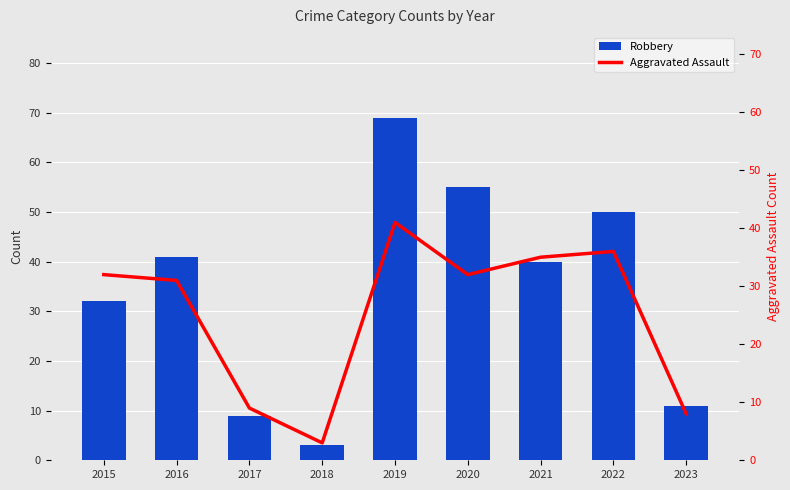

What is the sum of the Aggravated Assault values at 2017 and 2018?

12